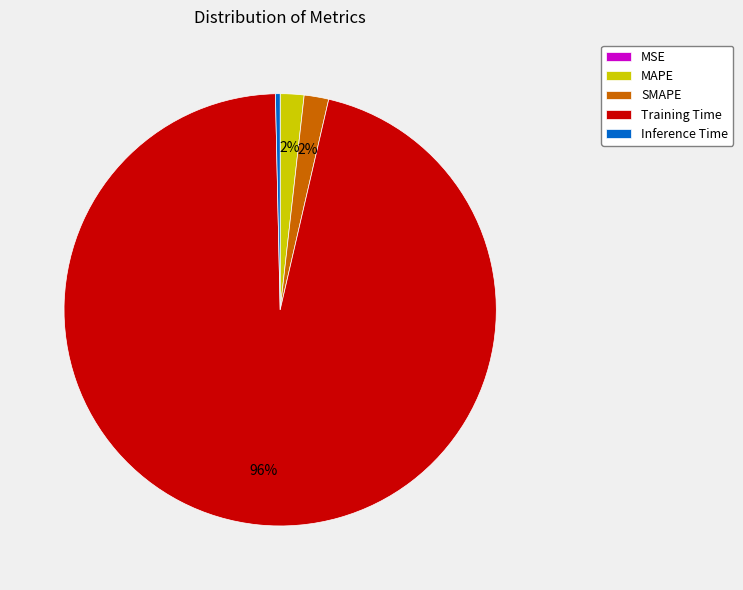

To the nearest percent, what is the combined percentage of SMAPE and Training Time?

98%